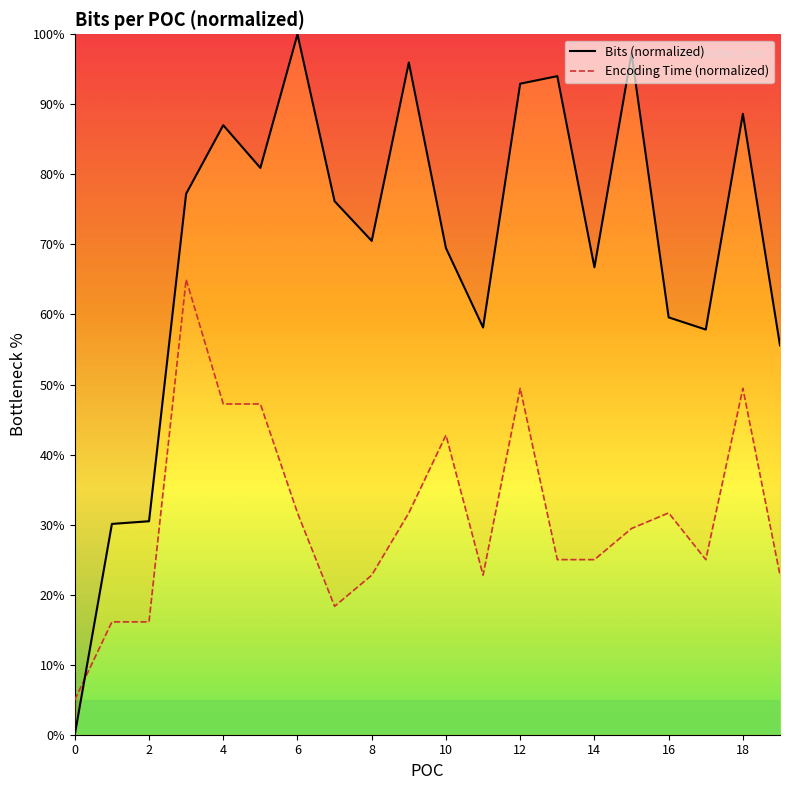

Is it true that the value at 11 is 58.1?

True